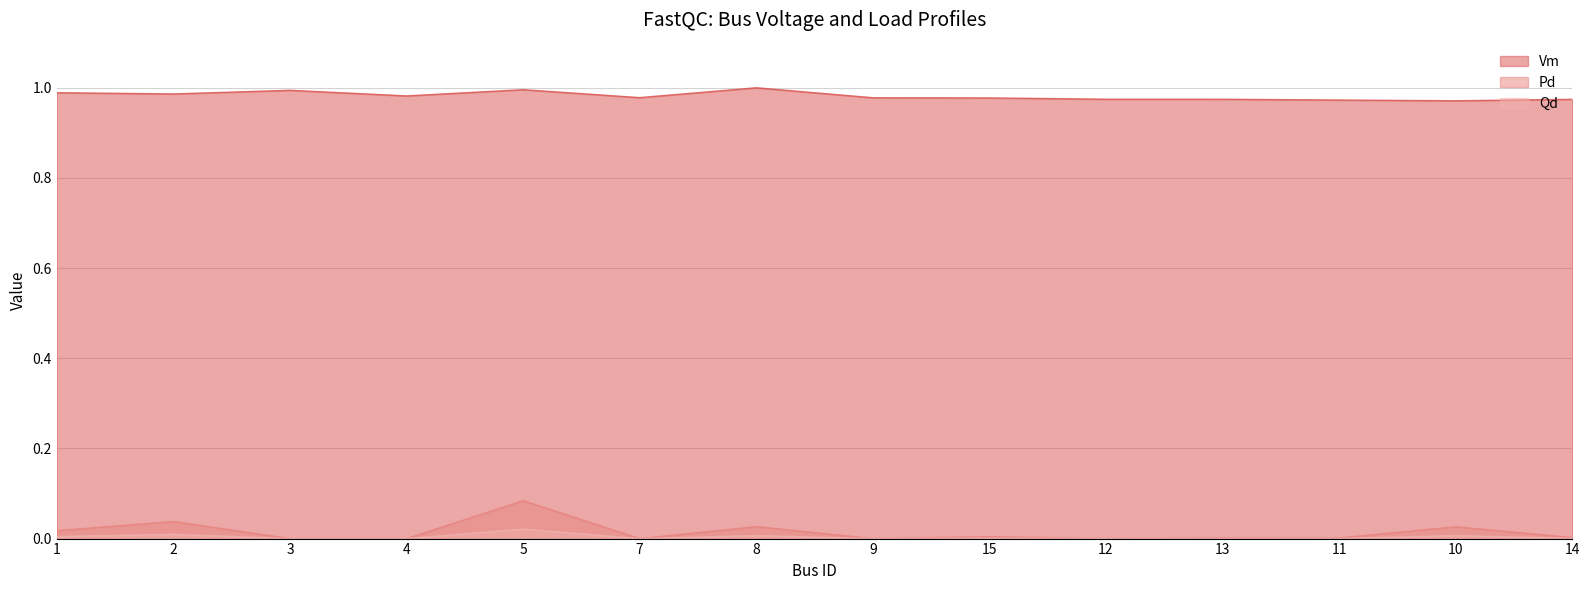

Which category has the lowest value in the Vm series?

10